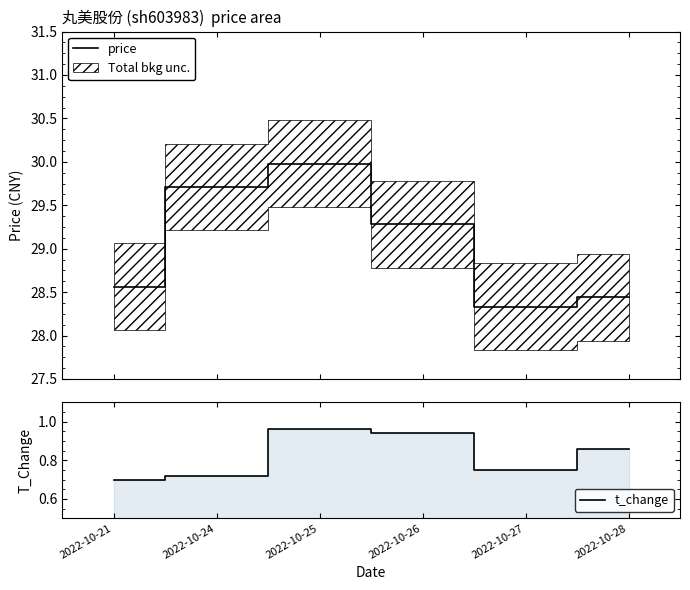

Which series has the widest spread of values?

price